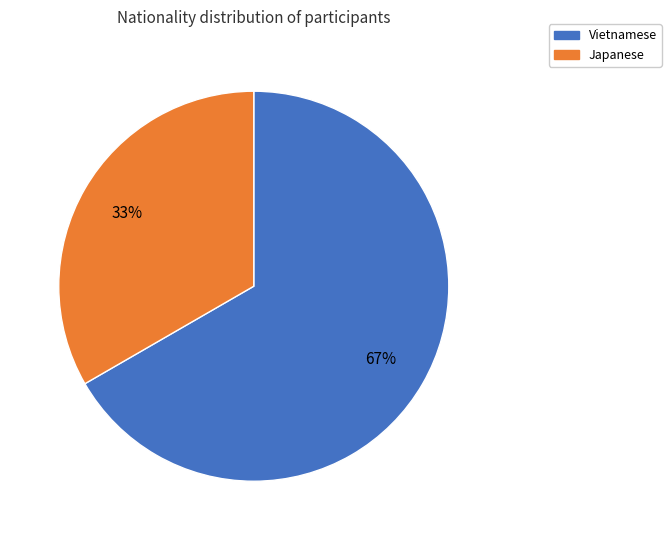

True or false: Japanese accounts for 33% of the total.

True